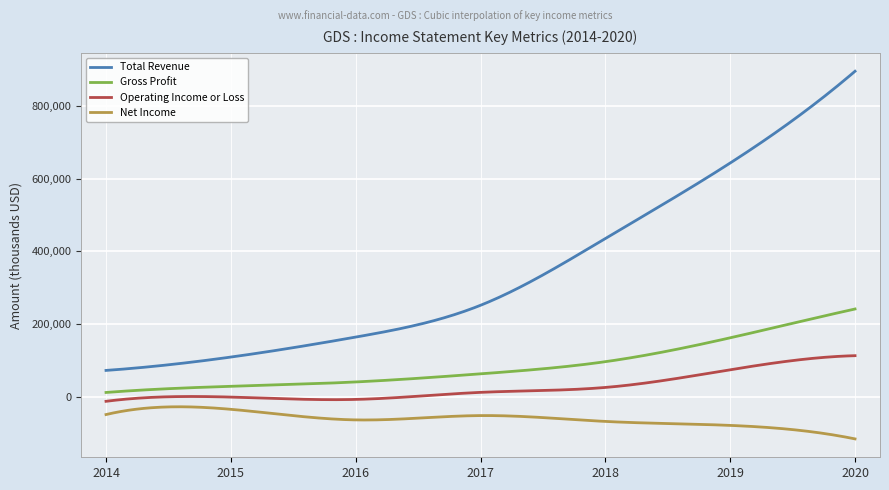

What is the minimum value shown in the chart?

-115100.0